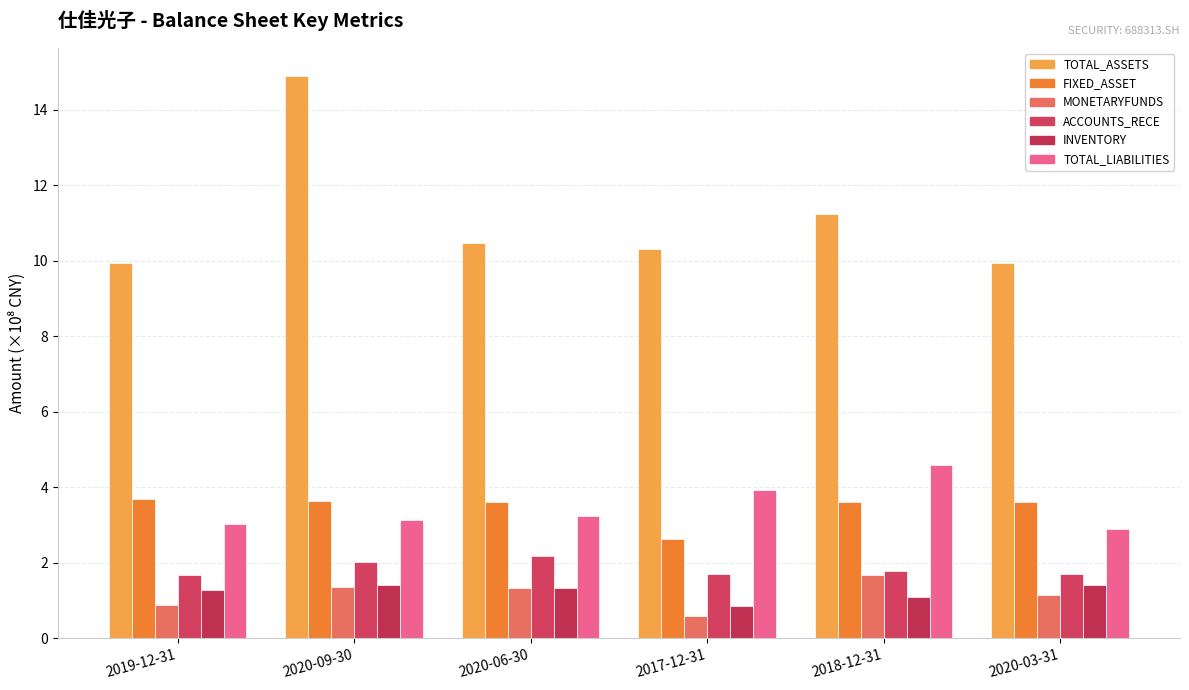

How many bars are there in total?

36